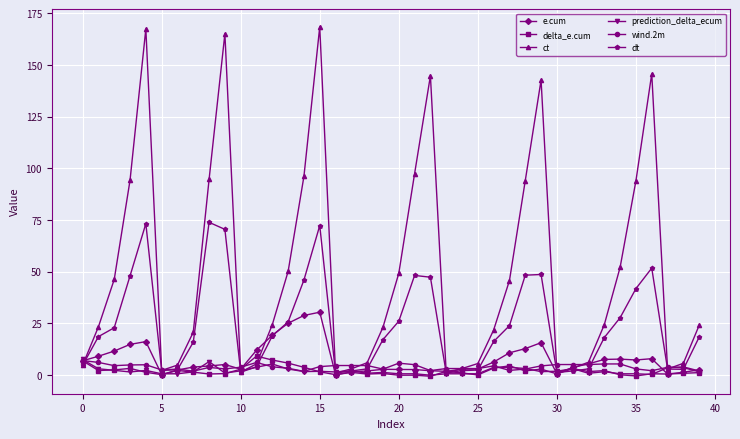

Which series has the largest total across all categories?

ct